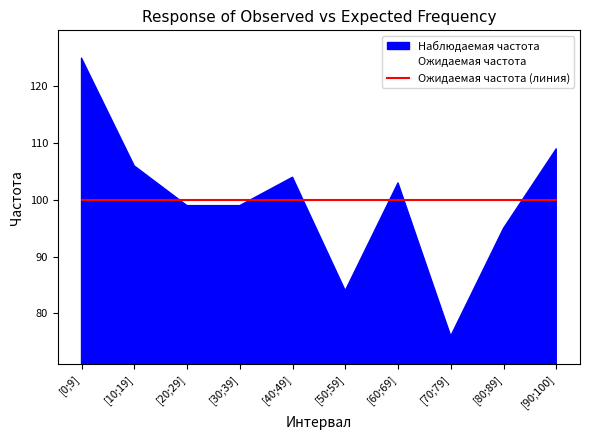

What is the total value across all series at [20;29]?

199